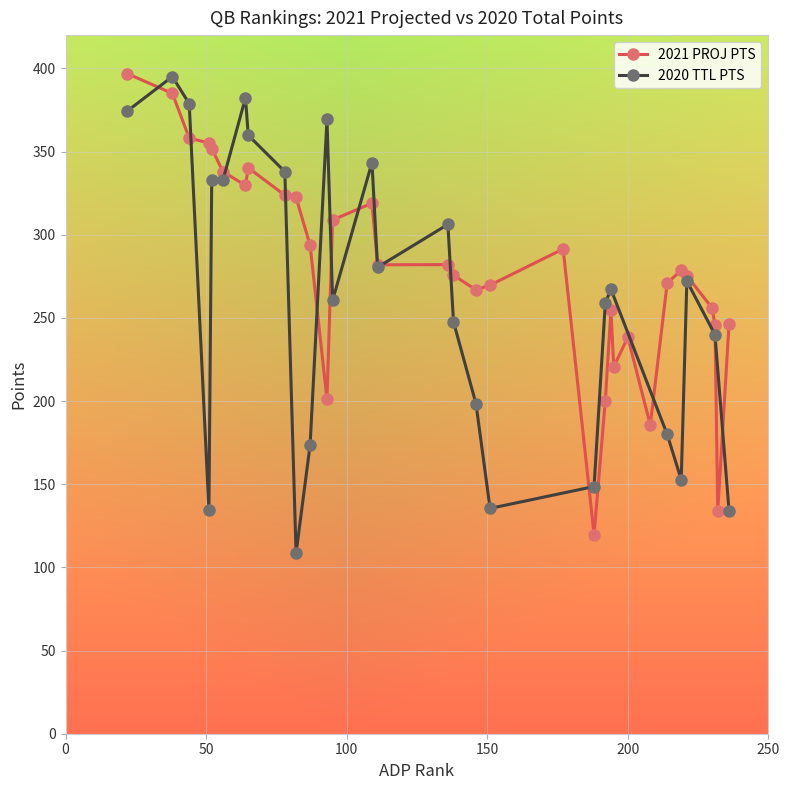

What is the minimum value for 2021 PROJ PTS?

119.6